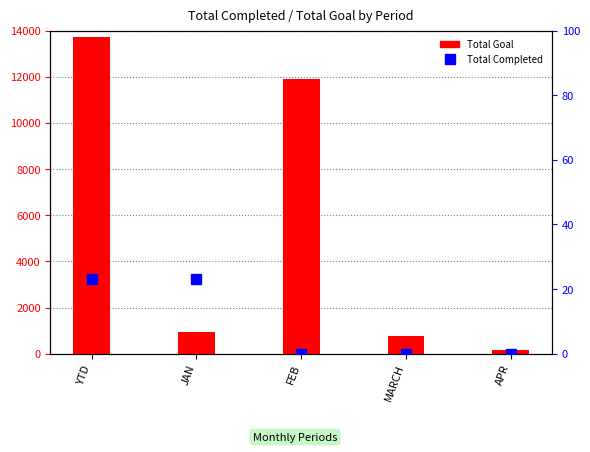

What is the total value across all series at YTD?

13744